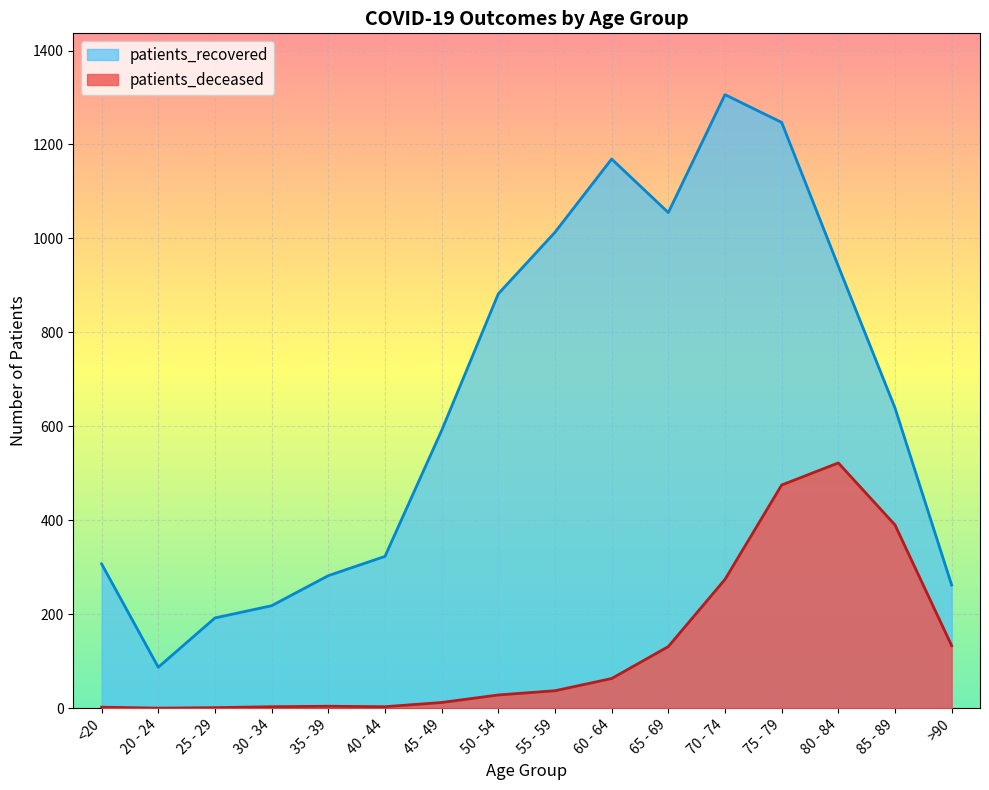

At how many categories does at least one series exceed 1298?

1